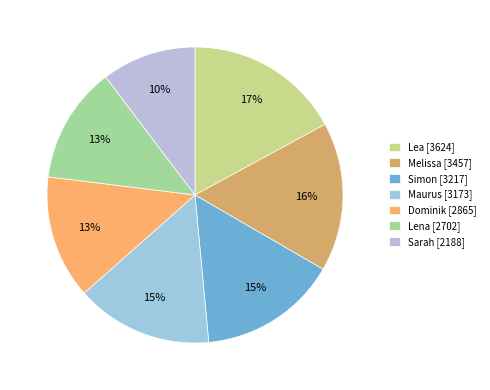

Is it true that Melissa is 16% of the pie?

True